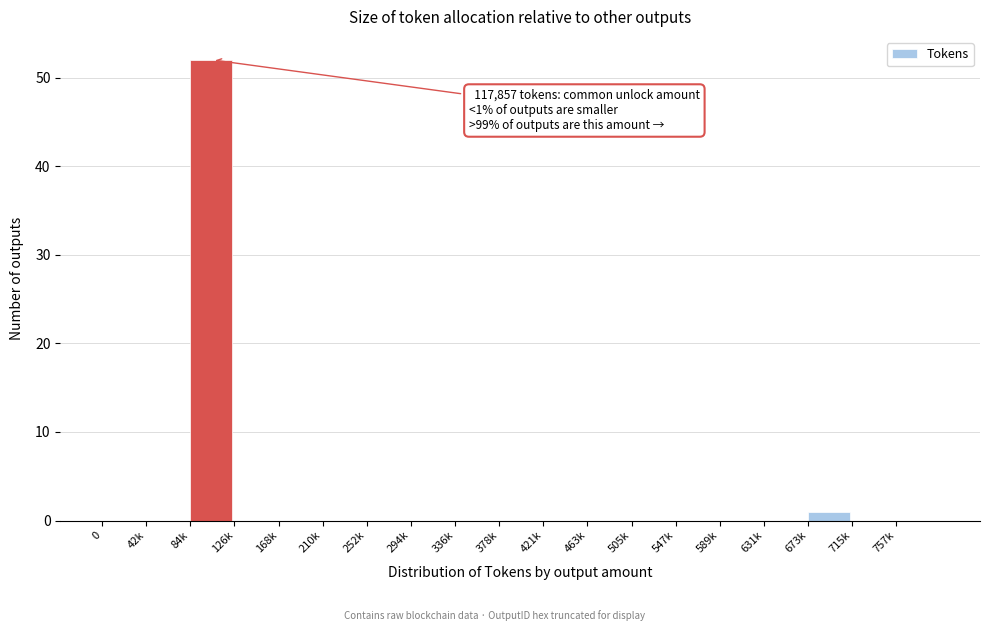

Reading left to right, transcribe all the data shown in this chart.

0=0	42k=0	84k=52	126k=0	168k=0	210k=0	252k=0	294k=0	336k=0	378k=0	421k=0	463k=0	505k=0	547k=0	589k=0	631k=0	673k=1	715k=0	757k=0